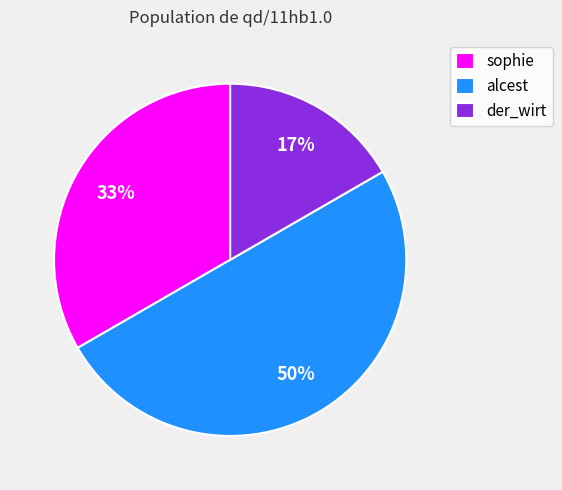

To the nearest percent, what is the average slice percentage?

33%